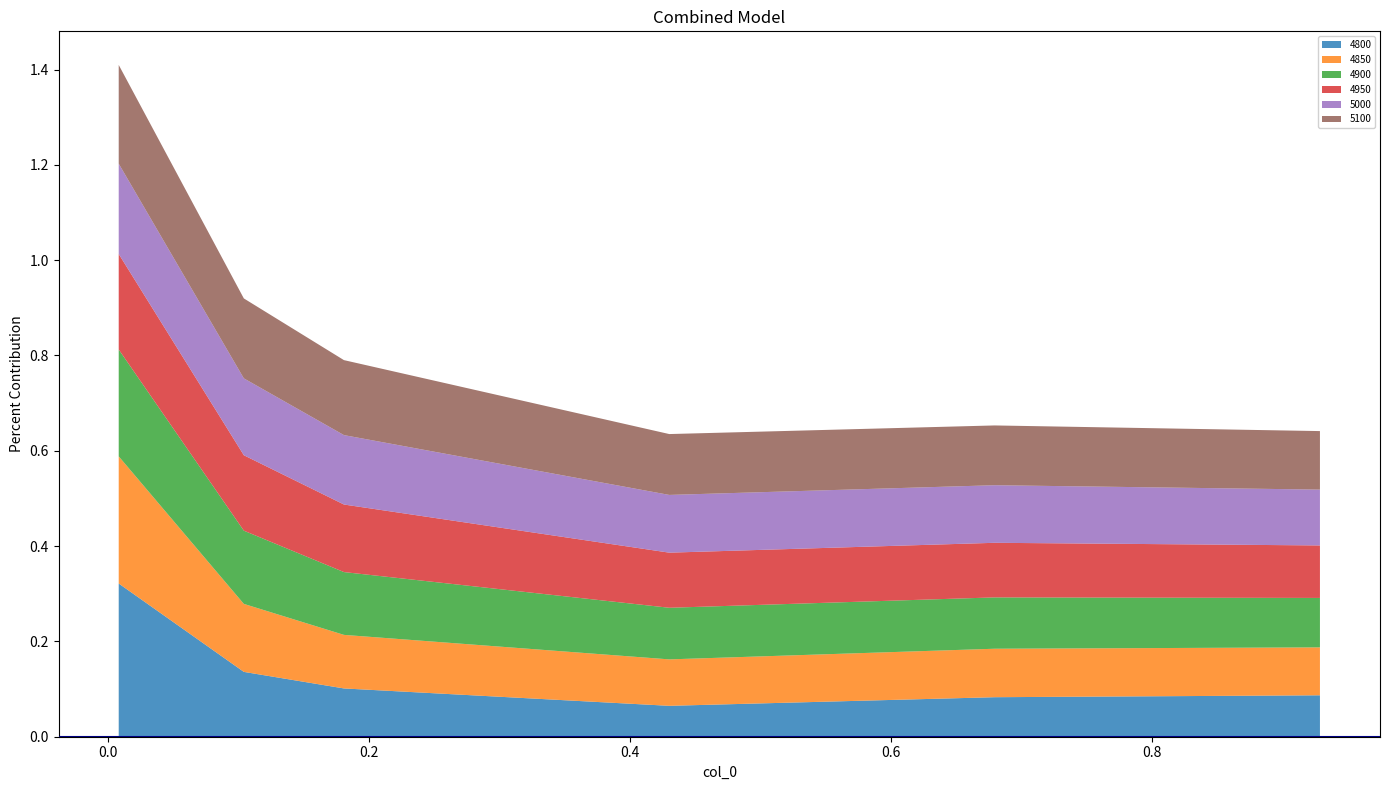

Reading left to right, what are all the values shown in this chart?

4800: 0.3	0.1	0.1	0.1	0.1	0.1
4850: 0.3	0.1	0.1	0.1	0.1	0.1
4900: 0.2	0.2	0.1	0.1	0.1	0.1
4950: 0.2	0.2	0.1	0.1	0.1	0.1
5000: 0.2	0.2	0.1	0.1	0.1	0.1
5100: 0.2	0.2	0.2	0.1	0.1	0.1